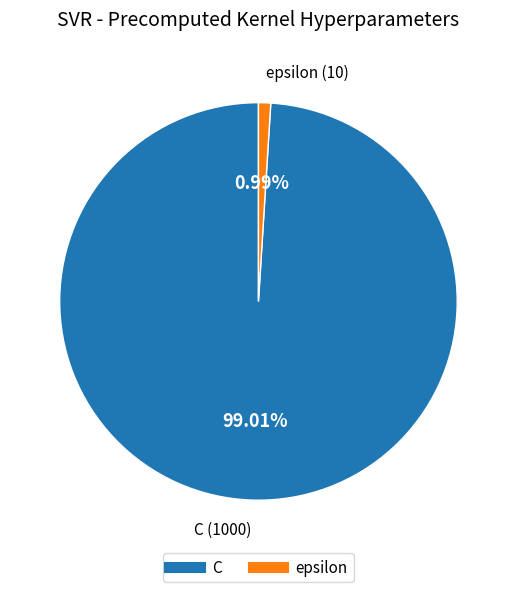

To the nearest percent, what is the average slice percentage?

50%